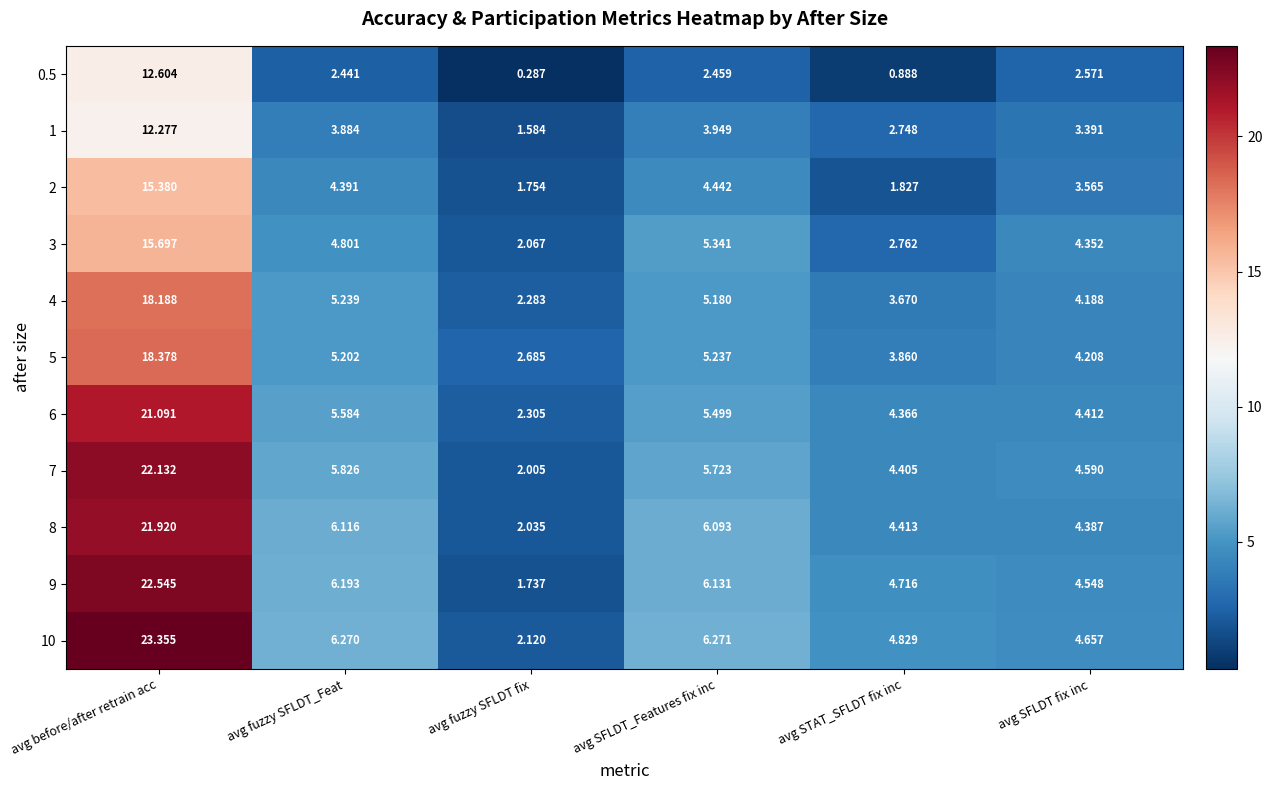

At which category is the sum across all series the highest?

avg before/after retrain acc